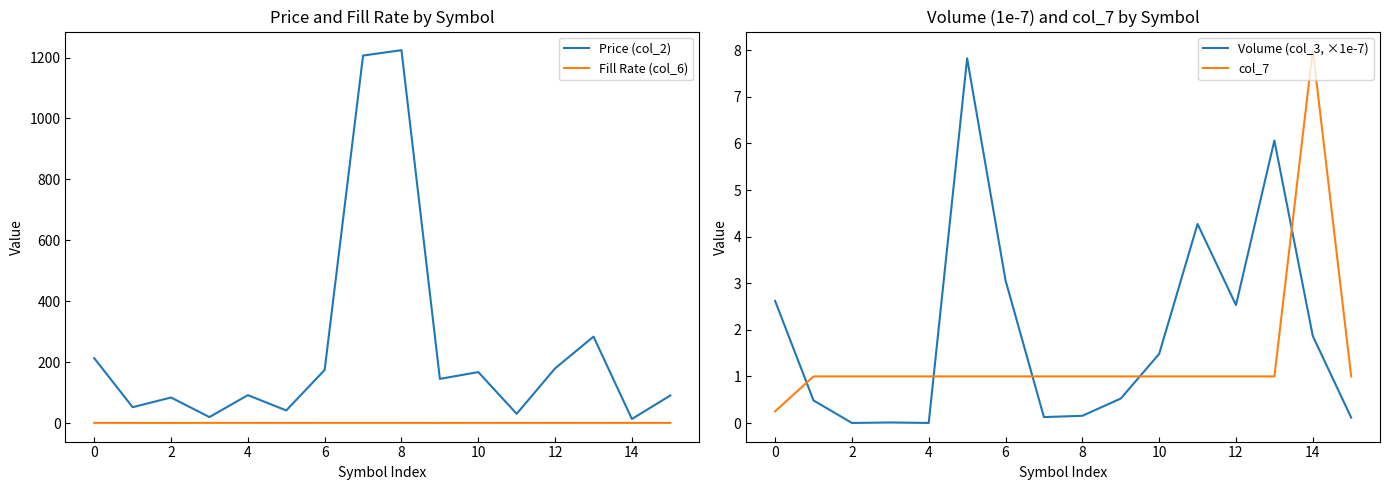

True or false: col_7 and Volume (col_3, ×1e-7) intersect in this chart.

True